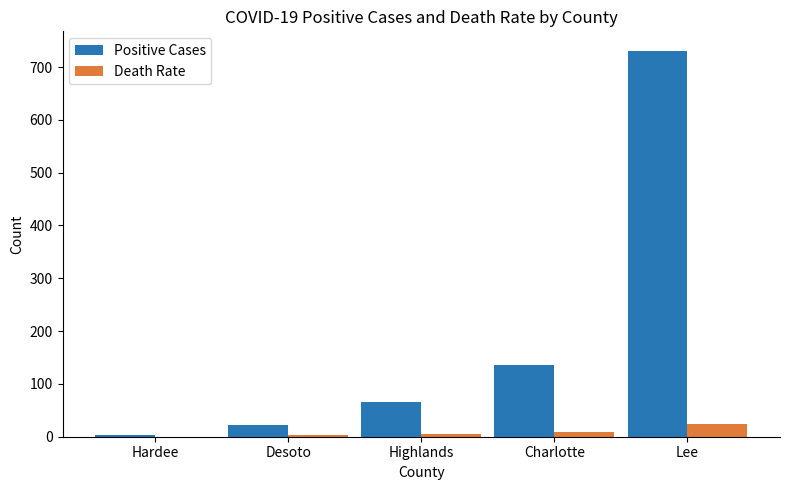

Between Desoto and Lee, which series saw the biggest shift?

Positive Cases